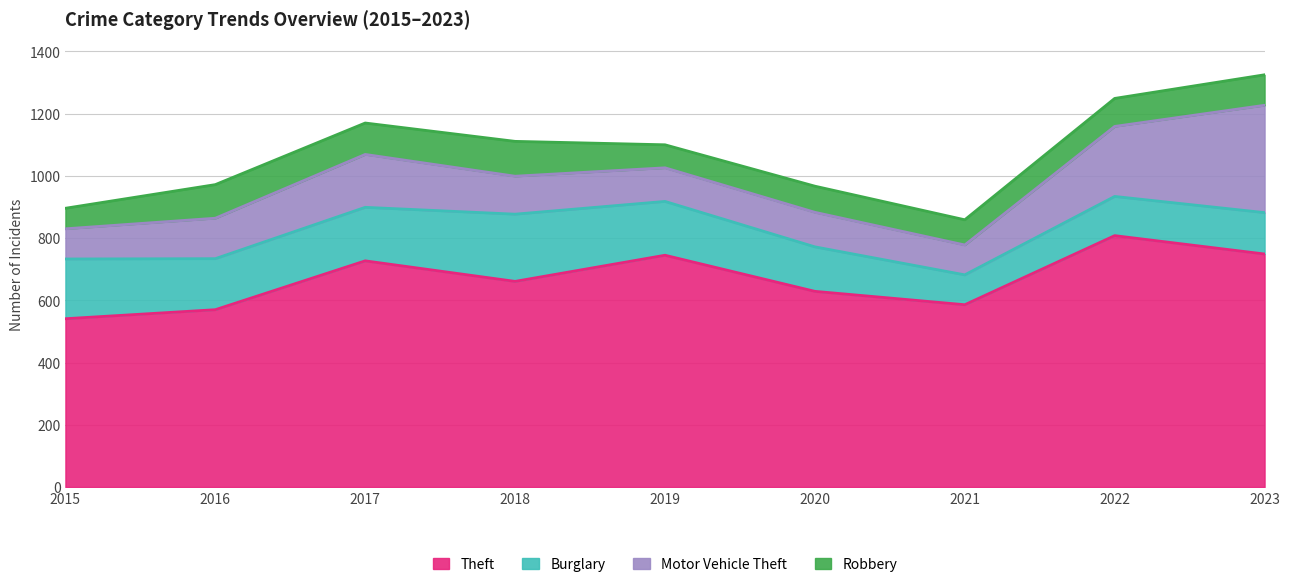

At which label is Burglary closest to 156?

2016